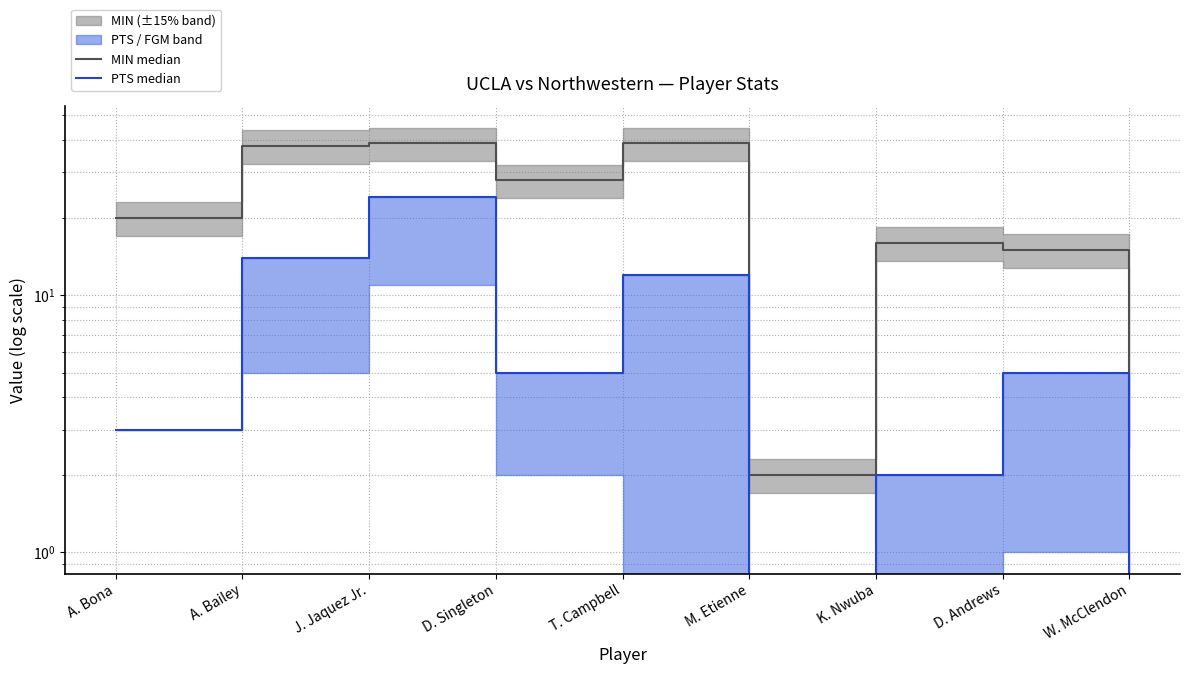

What is the spread (max minus min) of values at T. Campbell?

27